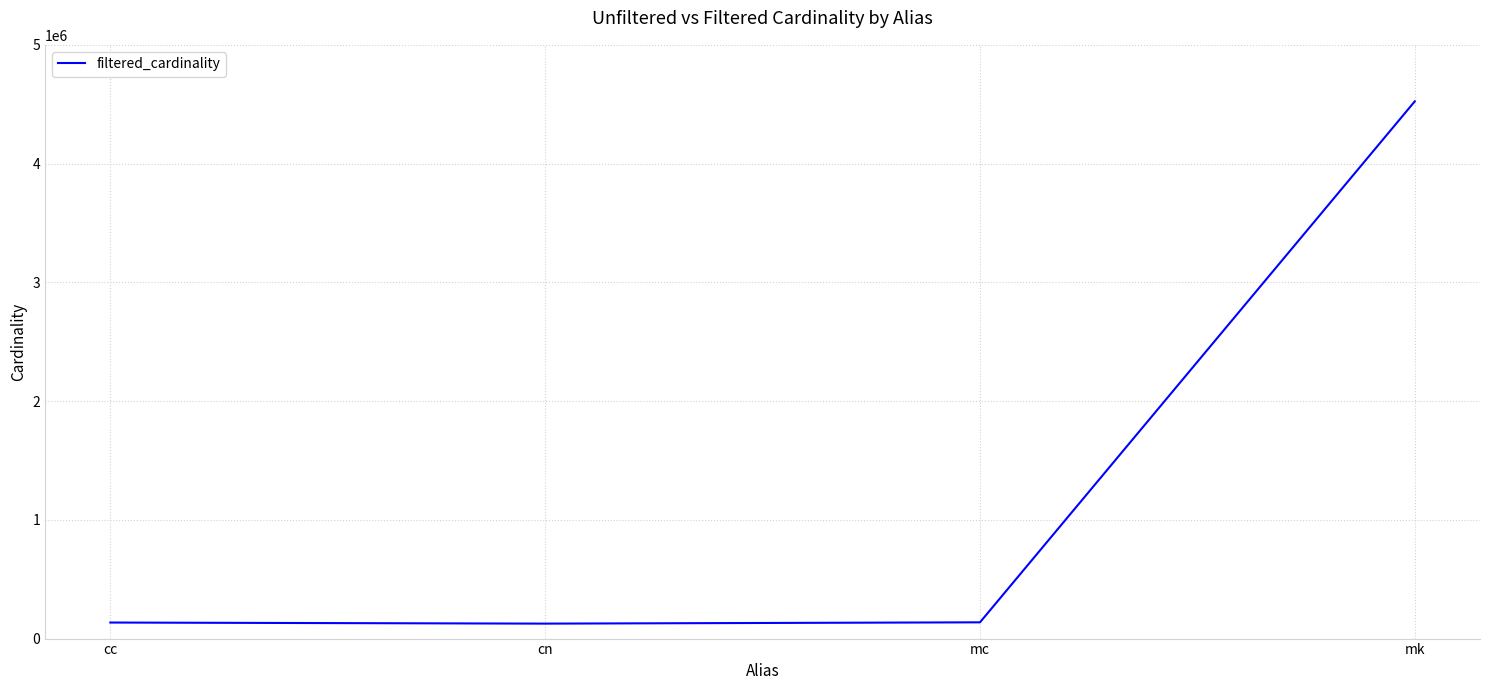

Does the chart display data point markers on the line(s)?

No